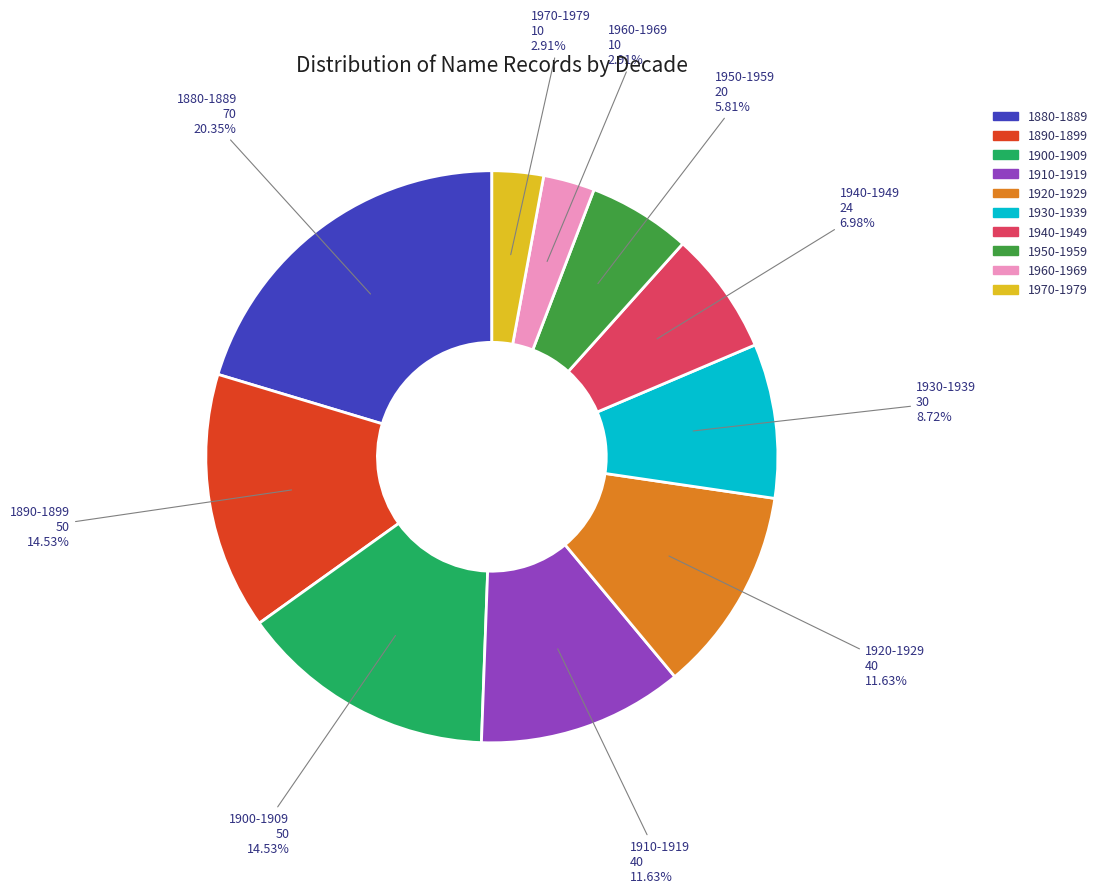

To the nearest percent, what percentage of the pie is 1920-1929?

12%